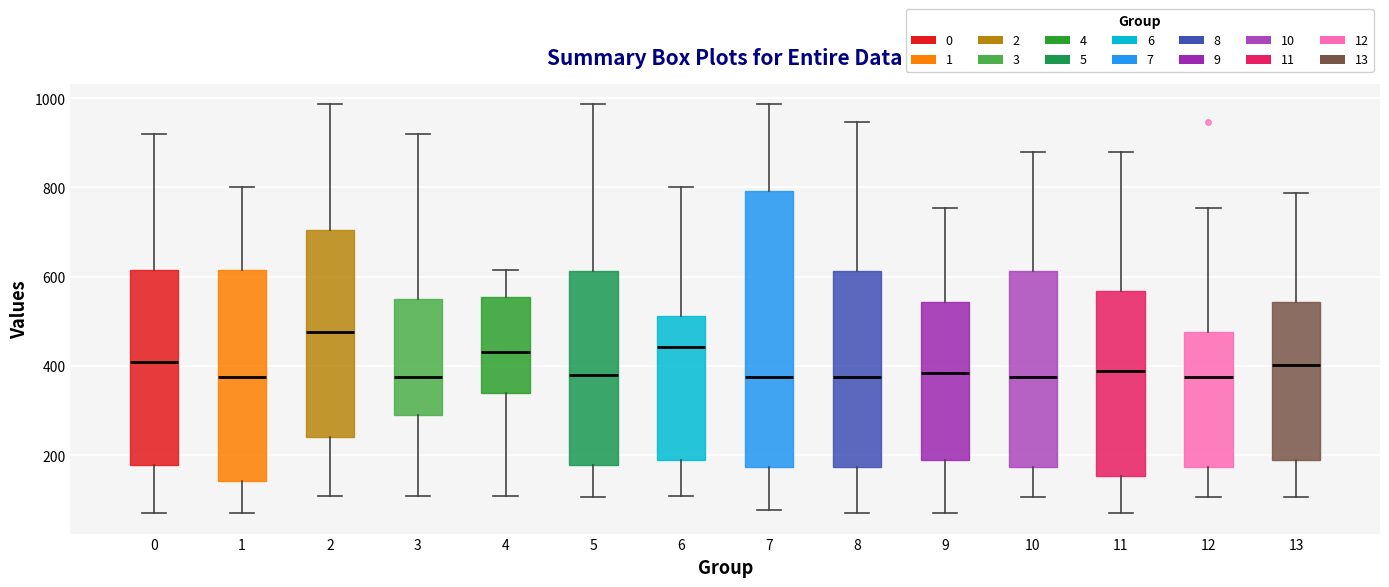

Reading left to right, read every box against the y-axis: the position of its median line, the range the box covers, and the ends of its whiskers. The values are not printed on the chart, so give them approximately, as read against the axis.

0: median 400, box 180 to 620, whiskers 80 to 920
1: median 380, box 140 to 620, whiskers 80 to 800
2: median 480, box 240 to 700, whiskers 100 to 980
3: median 380, box 280 to 560, whiskers 100 to 920
4: median 440, box 340 to 560, whiskers 100 to 620
5: median 380, box 180 to 620, whiskers 100 to 980
6: median 440, box 200 to 520, whiskers 100 to 800
7: median 380, box 180 to 800, whiskers 80 to 980
8: median 380, box 180 to 620, whiskers 80 to 940
9: median 380, box 200 to 540, whiskers 80 to 760
10: median 380, box 180 to 620, whiskers 100 to 880
11: median 380, box 160 to 560, whiskers 80 to 880
12: median 380, box 180 to 480, whiskers 100 to 760
13: median 400, box 200 to 540, whiskers 100 to 780